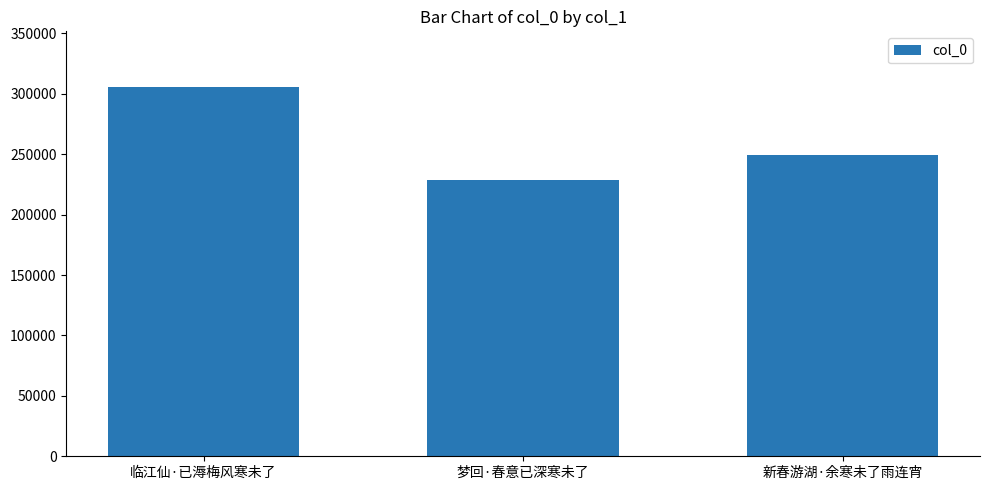

What is the sum of the values at 新春游湖·余寒未了雨连宵 and 临江仙·已溽梅风寒未了?

555026